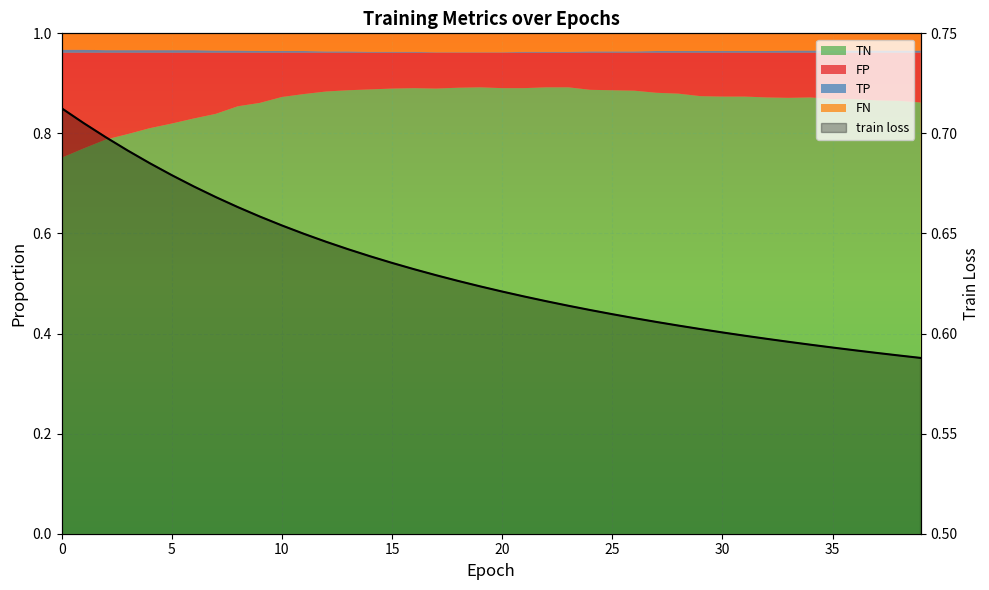

True or false: the data has more than 1 interior local peaks.

False